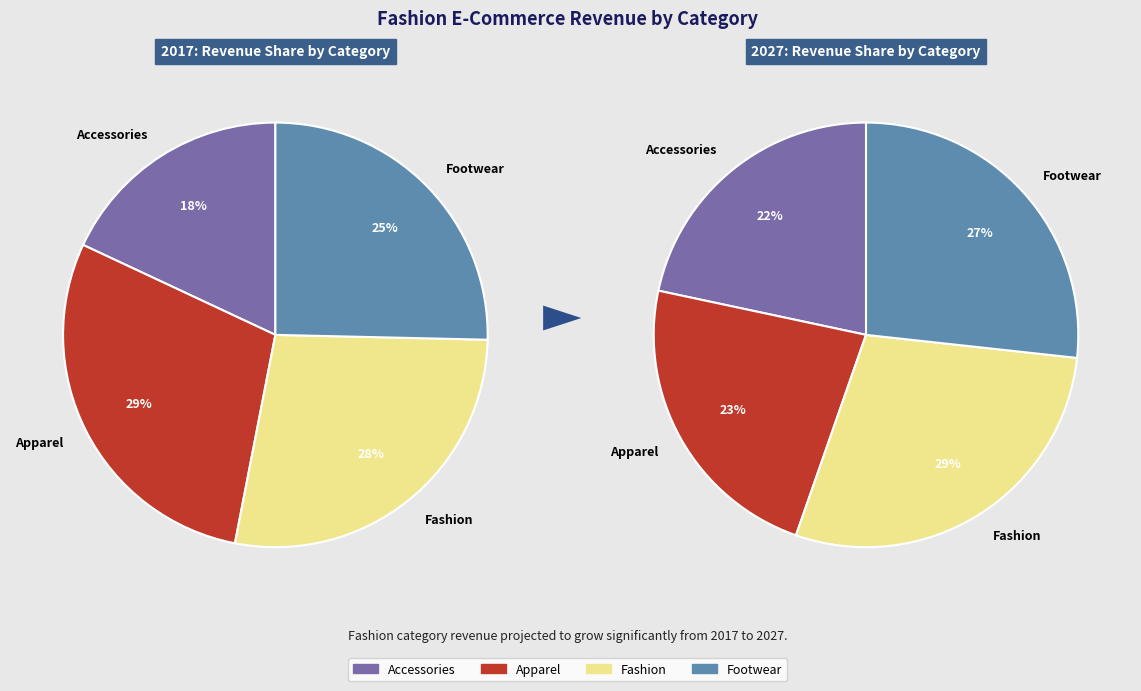

Is there a majority slice in this chart?

No